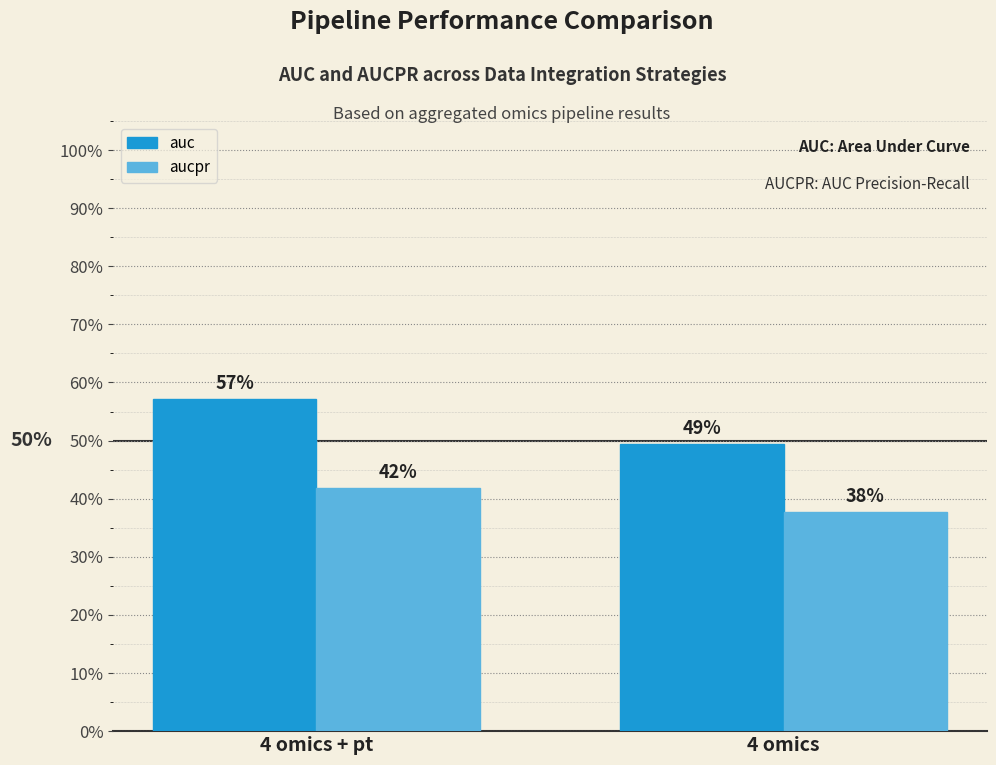

What are all the series names shown in the legend?

auc, aucpr